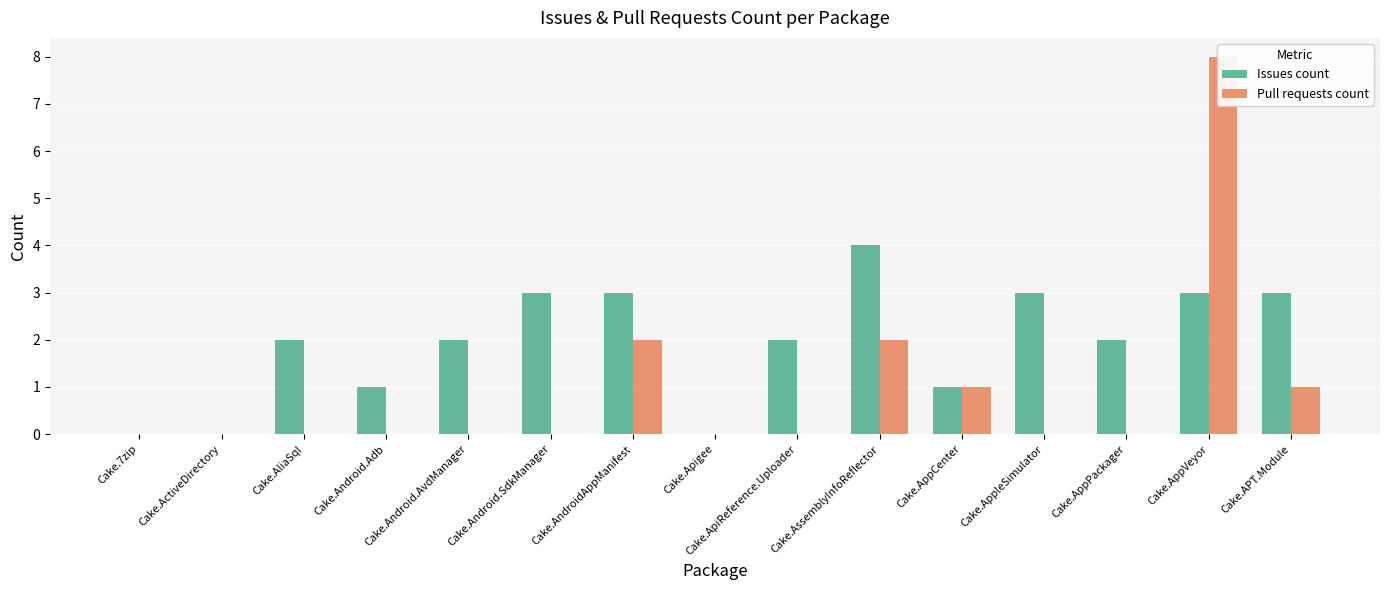

Which series changed the most between Cake.Android.AvdManager and Cake.AssemblyInfoReflector?

Issues count